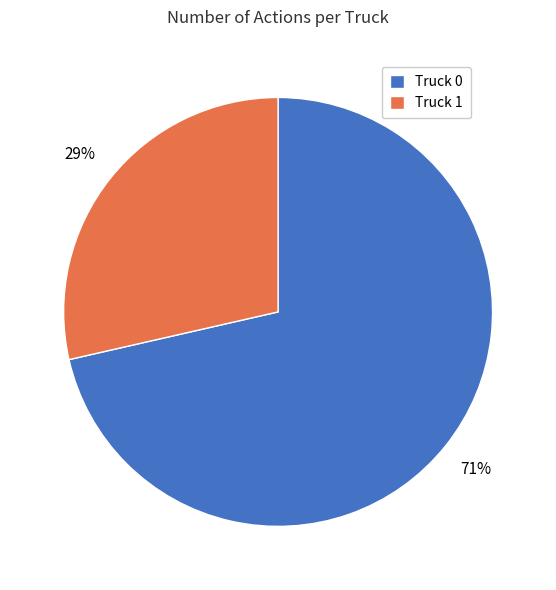

To the nearest percent, what percentage of the pie is Truck 1?

29%